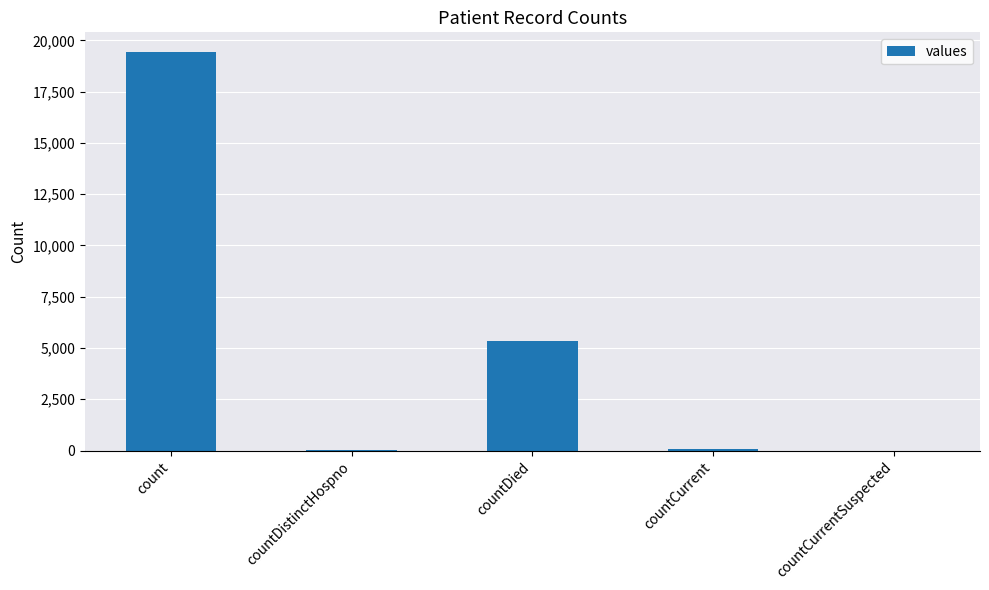

Between countDied and countCurrent, which is larger?

countDied